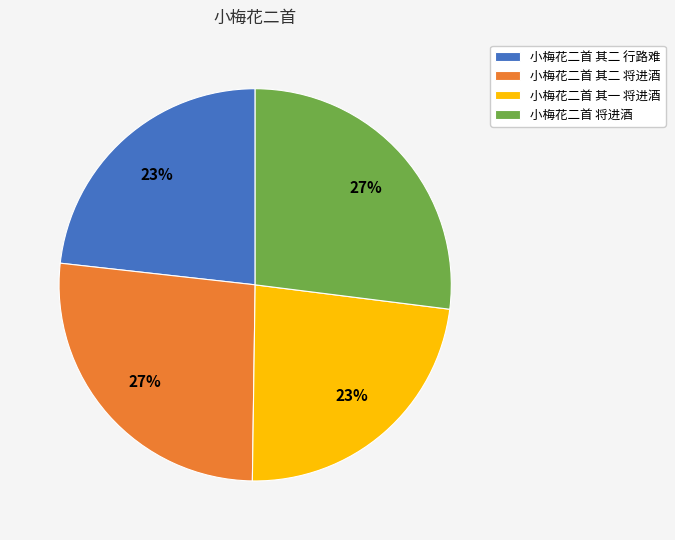

Does 小梅花二首 其二 将进酒 represent more than half of the total?

No